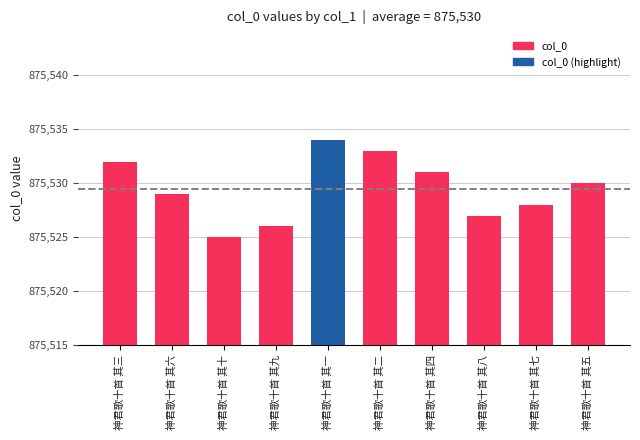

Are the bars grouped side by side (vs. stacked)?

No